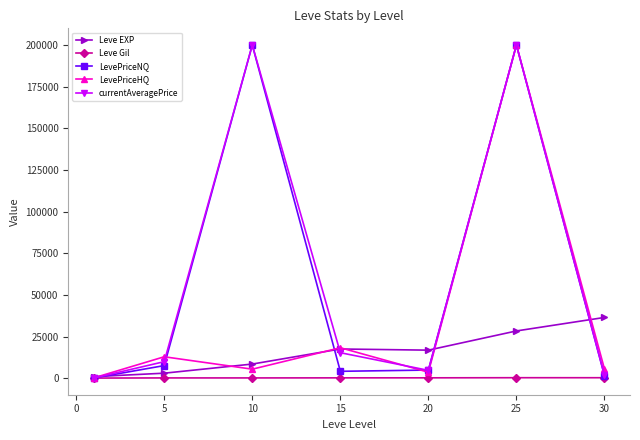

In LevePriceHQ, how many points are higher than both neighbors (excluding endpoints)?

3